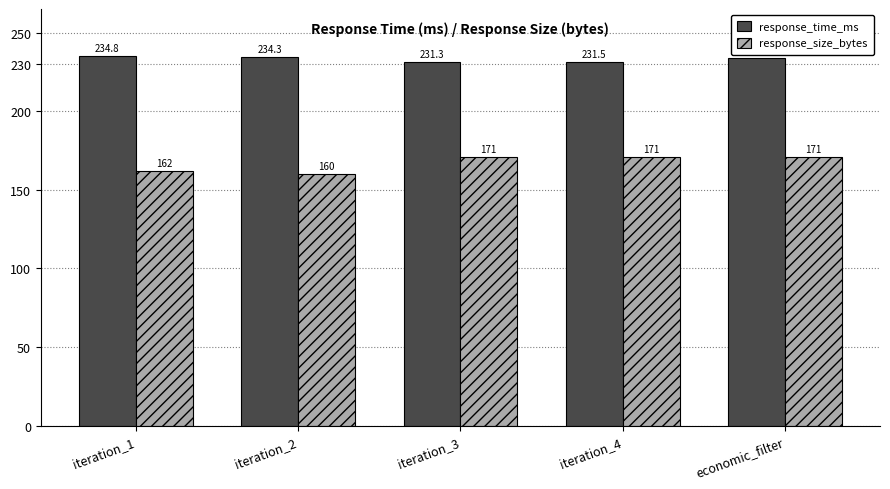

Between iteration_1 and iteration_4, which series saw the biggest shift?

response_size_bytes